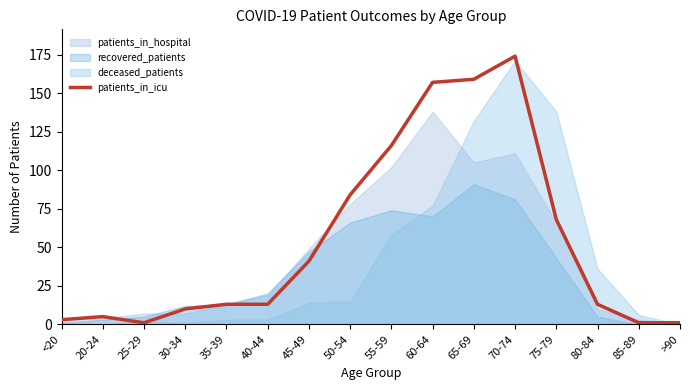

How many values are below 13?

6